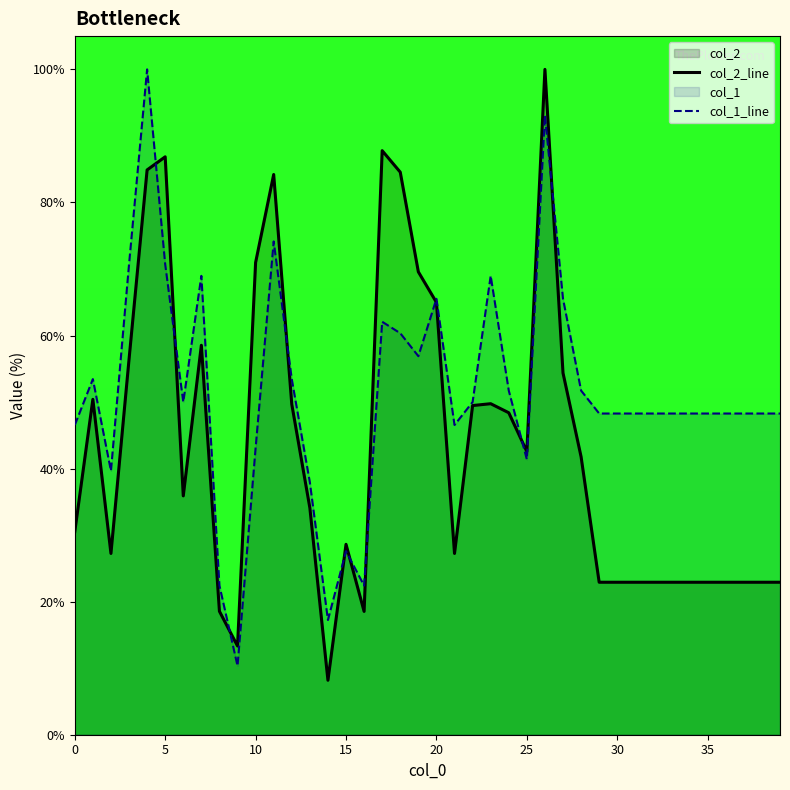

Is the value of col_1_line at 35 greater than the value of col_2_line at 20?

No